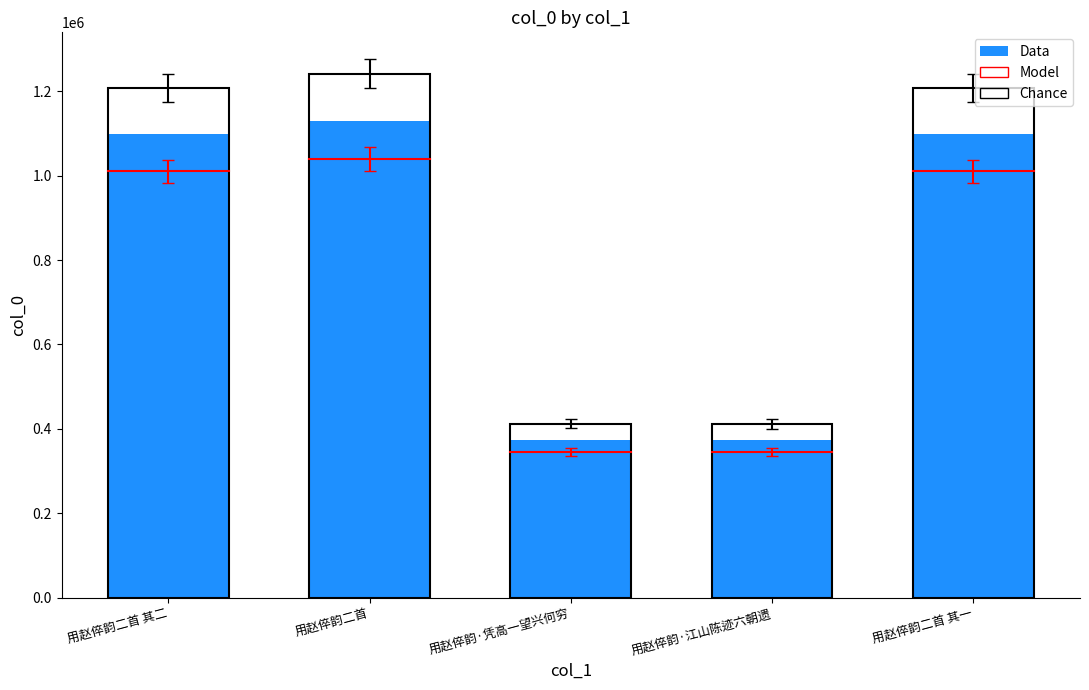

Reading left to right, what are all the values shown in this chart?

col_0: 1097875.0	1128935.0	374788.0	374645.0	1097874.0
col_0 (outline): 1207662.5	1241828.5	412266.8	412109.5	1207661.4